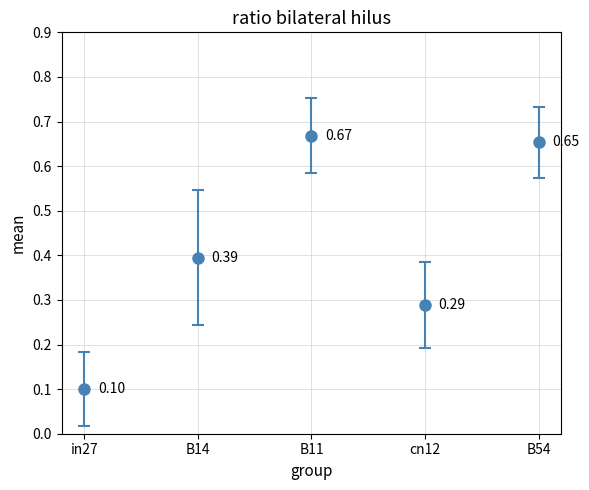

Which has a higher value, cn12 or B54?

B54